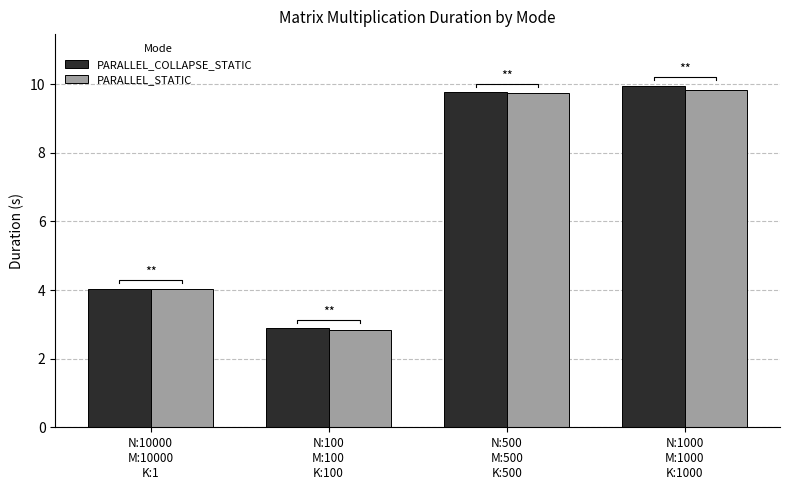

What are all the series names shown in the legend?

PARALLEL_COLLAPSE_STATIC, PARALLEL_STATIC